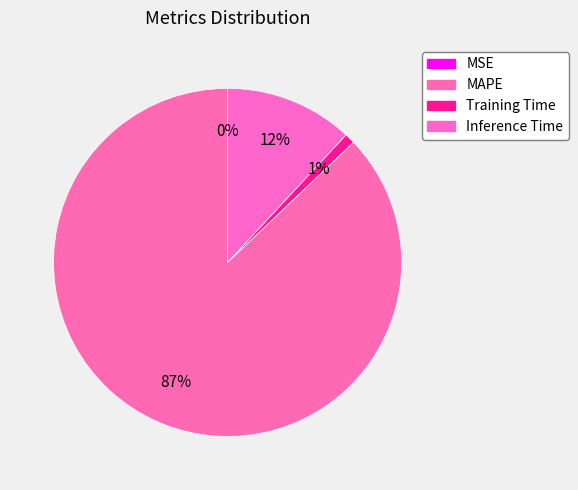

Does MAPE represent more than half of the total?

Yes